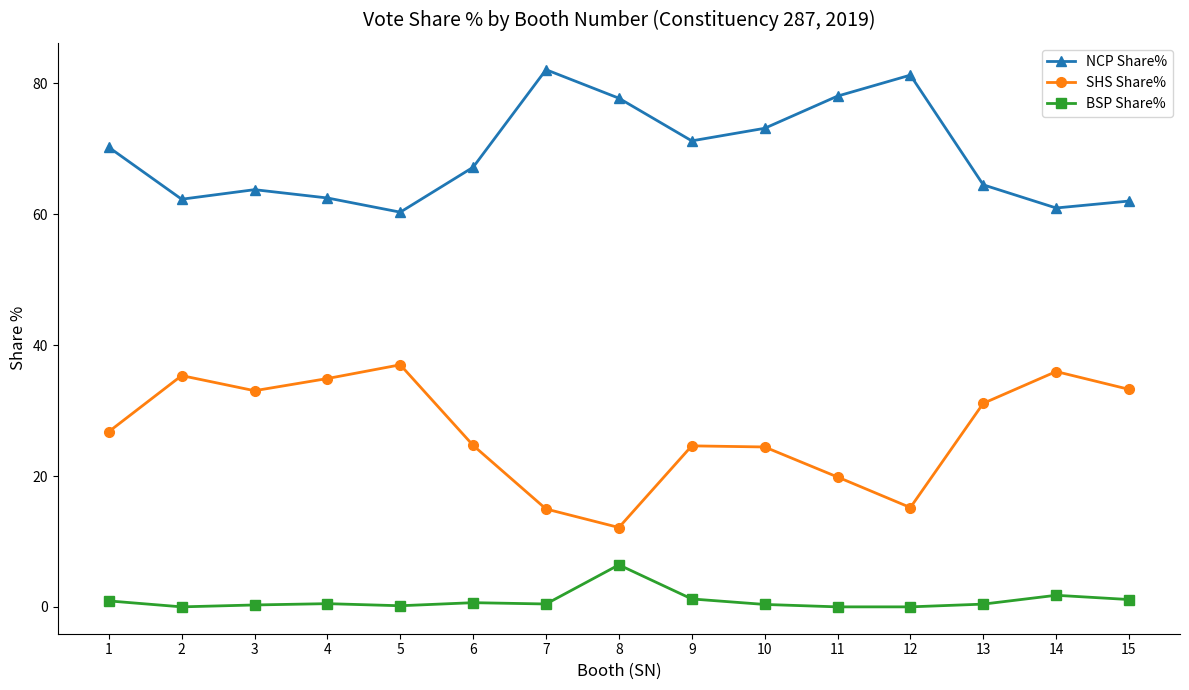

Which series changed the most between 1 and 6?

NCP Share%